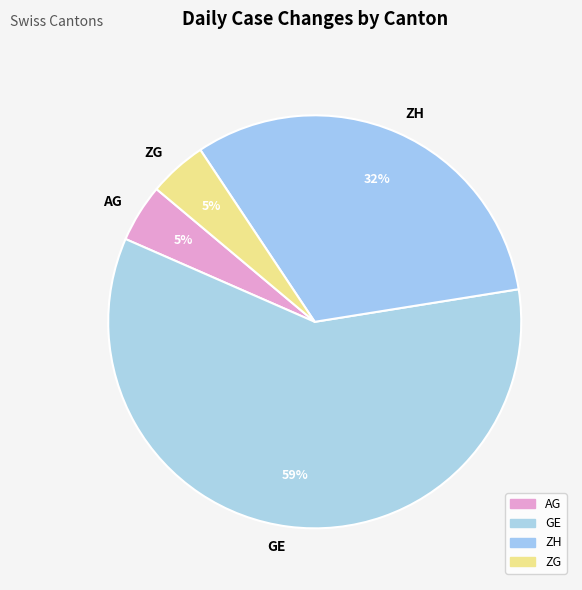

Combined, do ZG and AG account for over 50%?

No